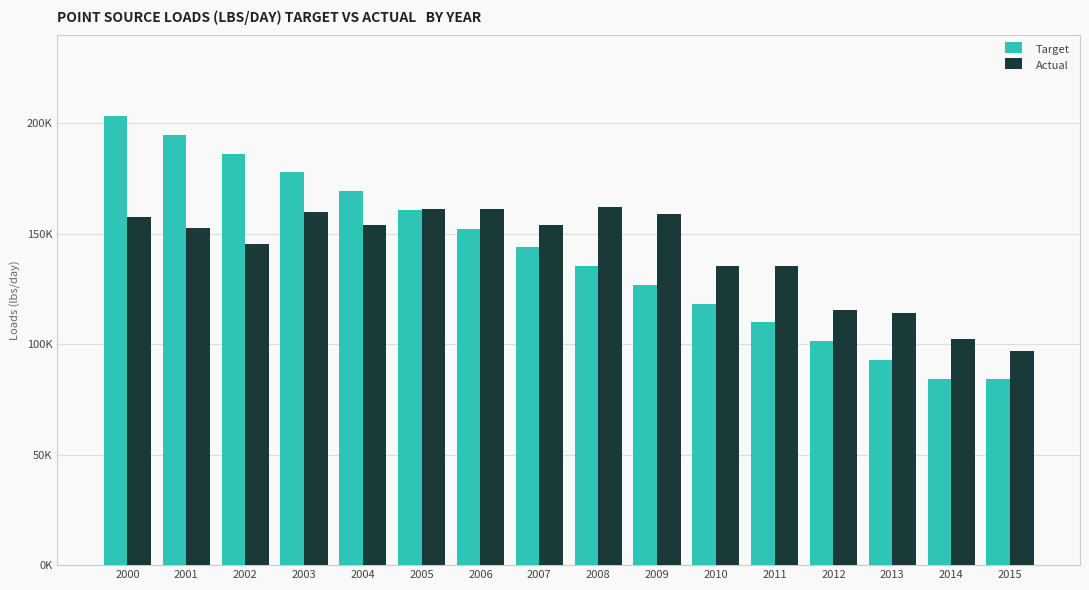

Does the chart contain any negative values?

No